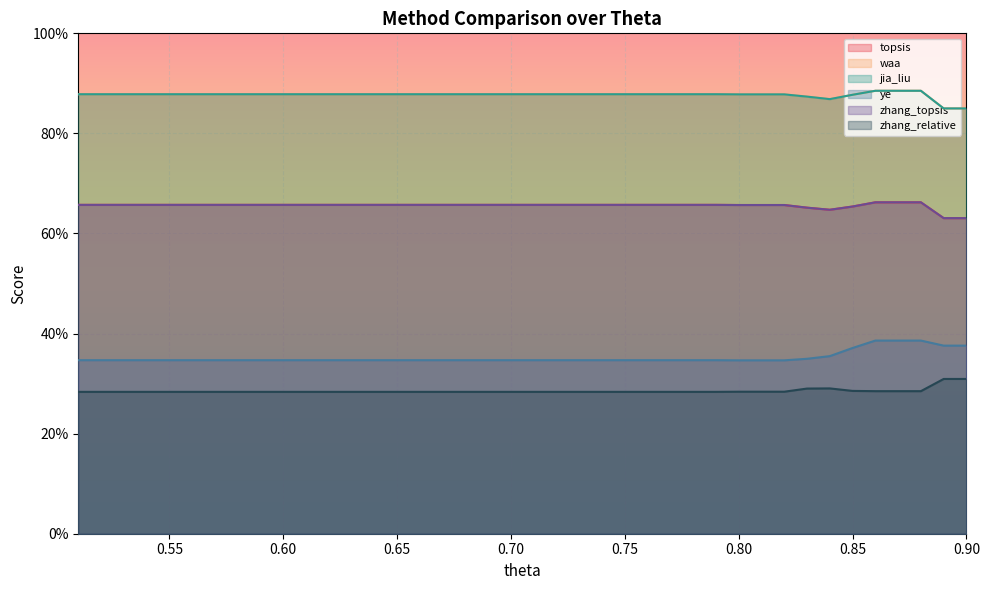

How many topsis values are between 0 and 1?

40